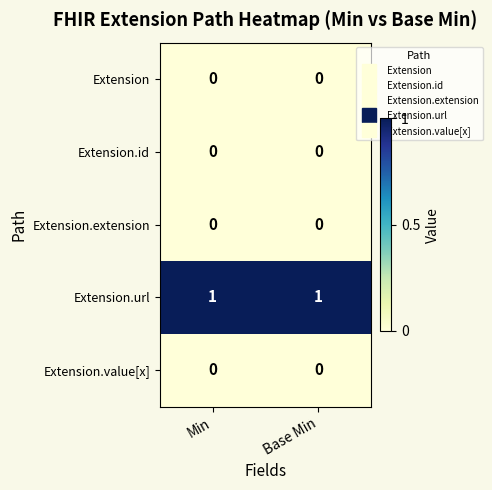

Which series has the largest total across all categories?

Extension.url